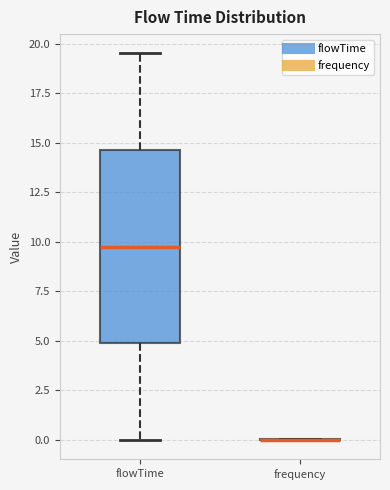

Reading left to right, transcribe this box plot: for each box, give where its median line is, the range the box spans, and where its two whiskers end, as read against the y-axis. The values are not printed on the chart, so give them approximately, as read against the axis.

flowTime: median 10.0, box 5.0 to 14.5, whiskers 0.0 to 19.5
frequency: box collapsed to a line at 0.0, whiskers 0.0 to 0.0